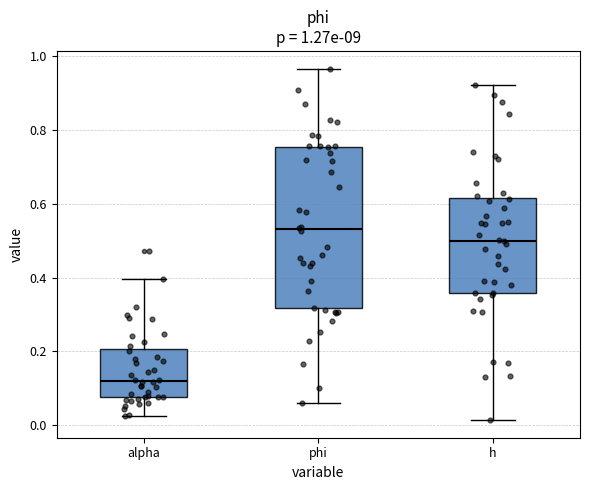

Which box has the highest median line?

phi